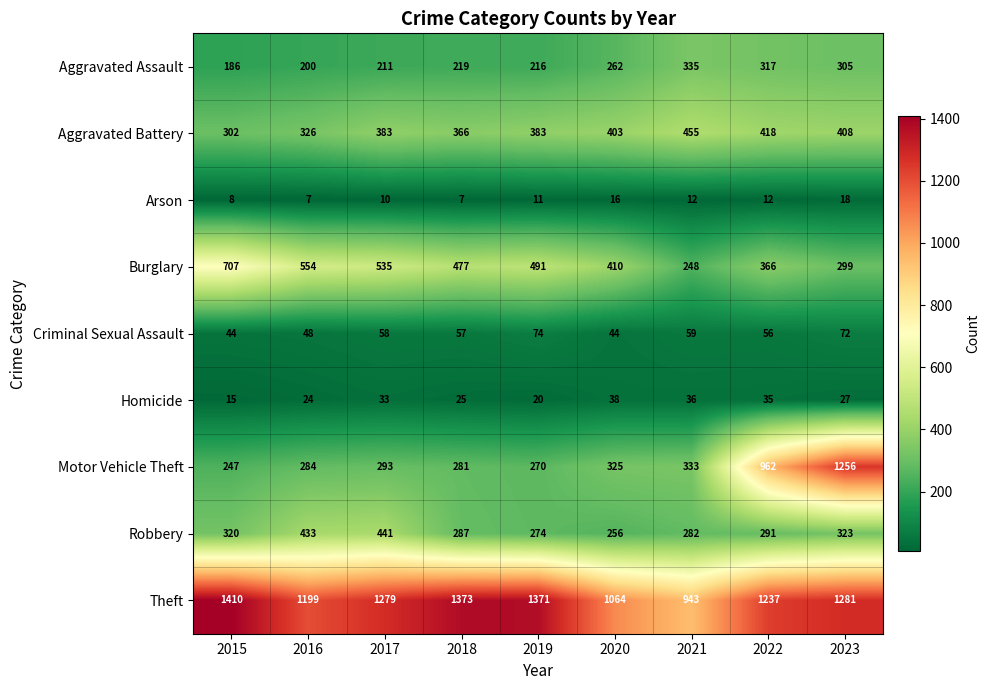

What is the greatest value displayed?

1410